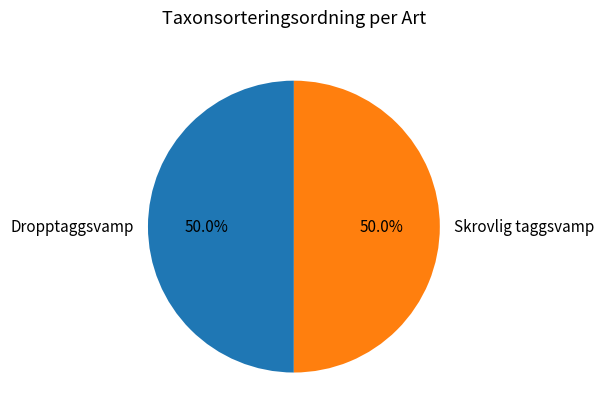

What portion of the pie excludes Dropptaggsvamp?

50.0%